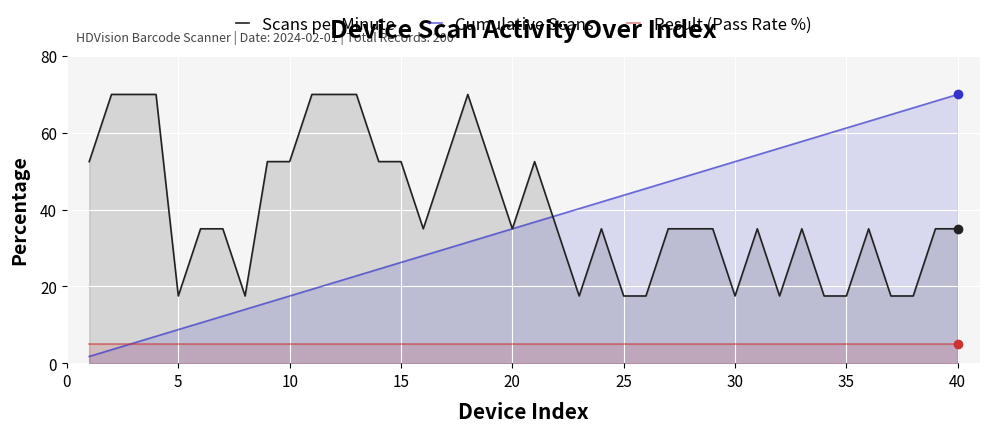

Which series has the widest spread of values?

Cumulative Scans